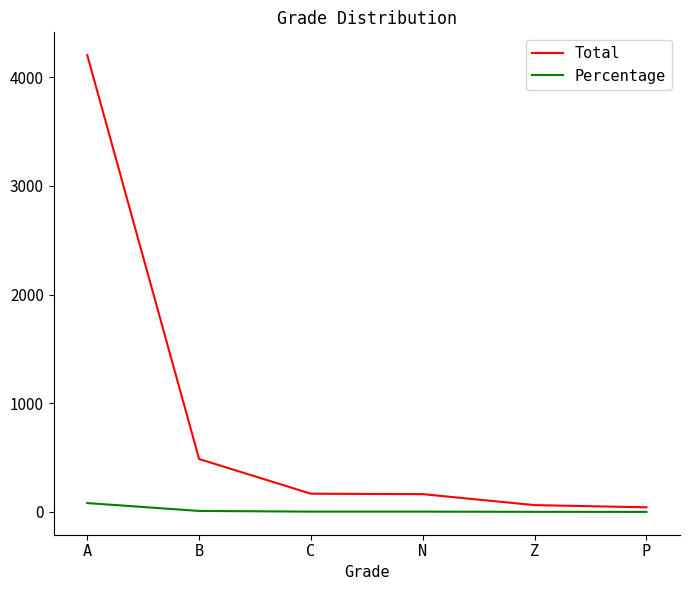

Rank the series at A from lowest to highest value.

Percentage, Total